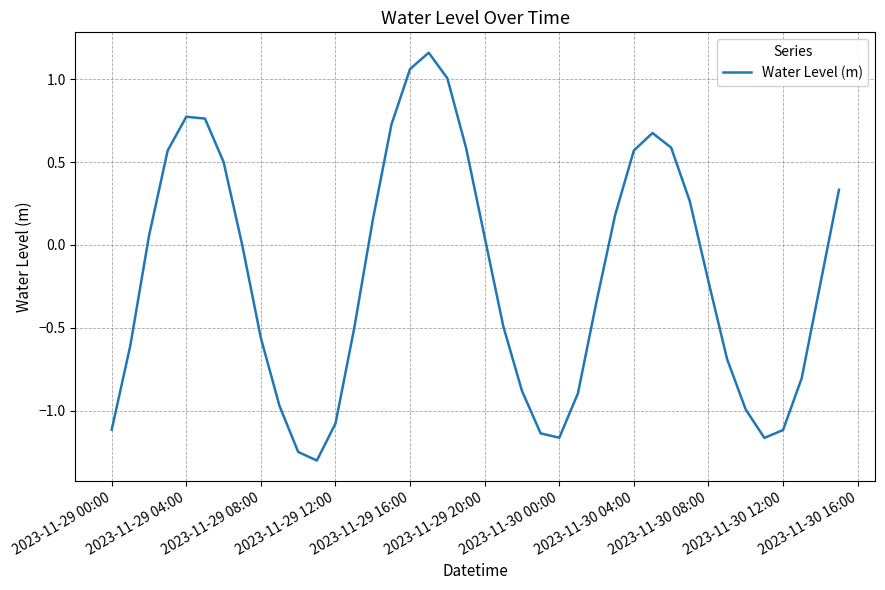

How many lines are shown in the chart?

1